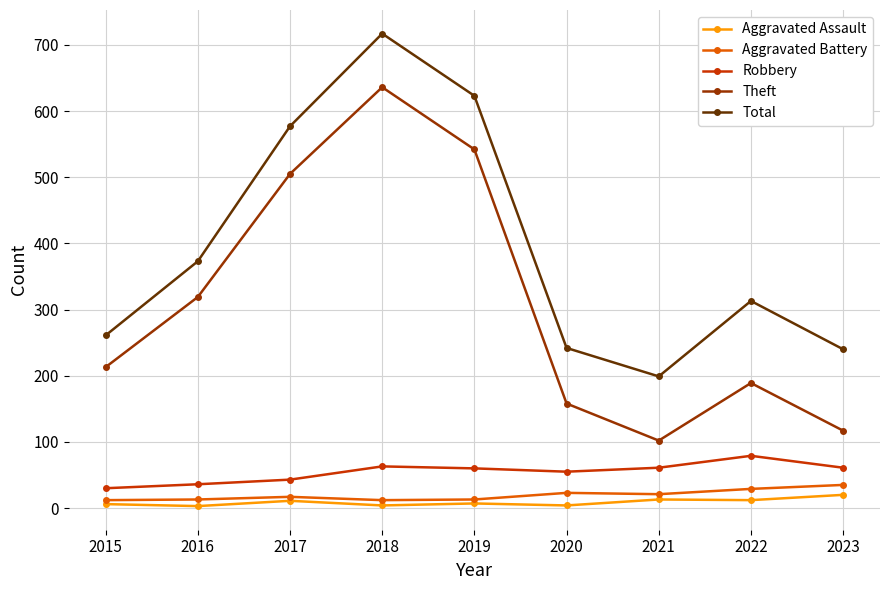

What is the difference between the highest and lowest values at 2021?

186